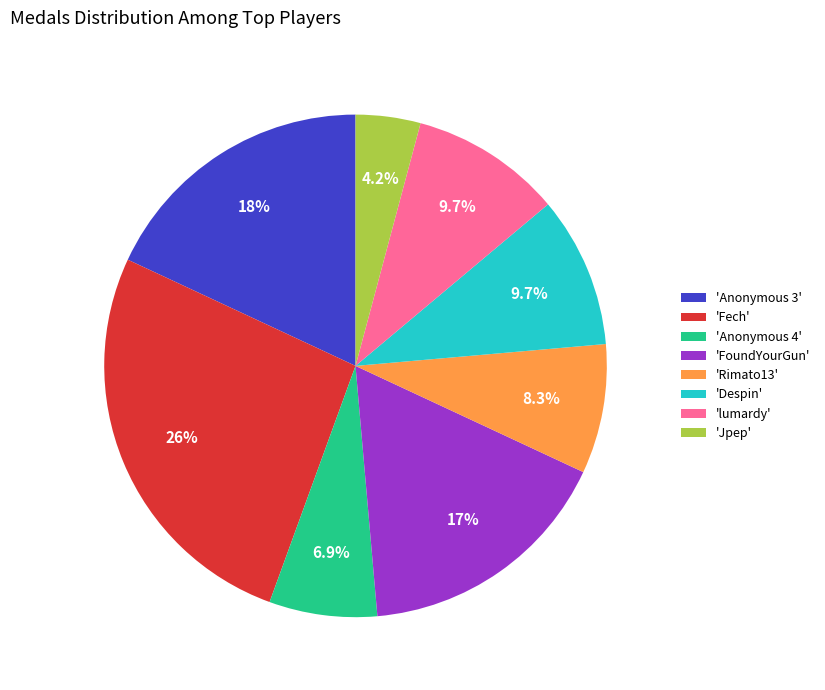

Between 'Anonymous 4' and 'Jpep', which is larger?

'Anonymous 4'